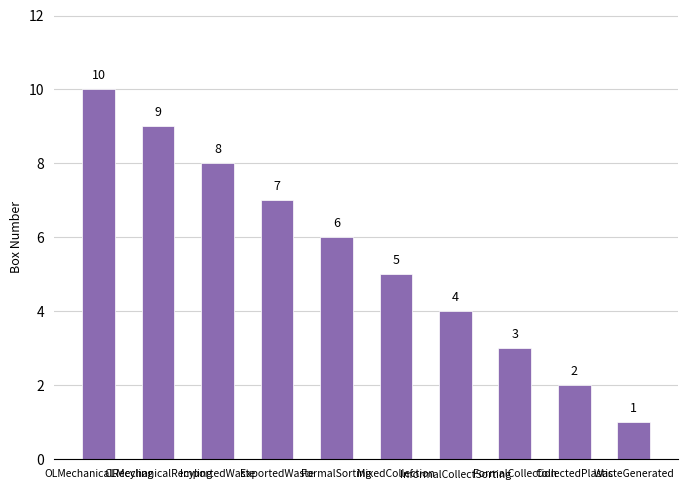

List the labels in order of value, smallest first.

WasteGenerated, CollectedPlastic, FormalCollection, InformalCollectSorting, MixedCollection, FormalSorting, ExportedWaste, ImportedWaste, CLMechanicalRecyling, OLMechanicalRecyling